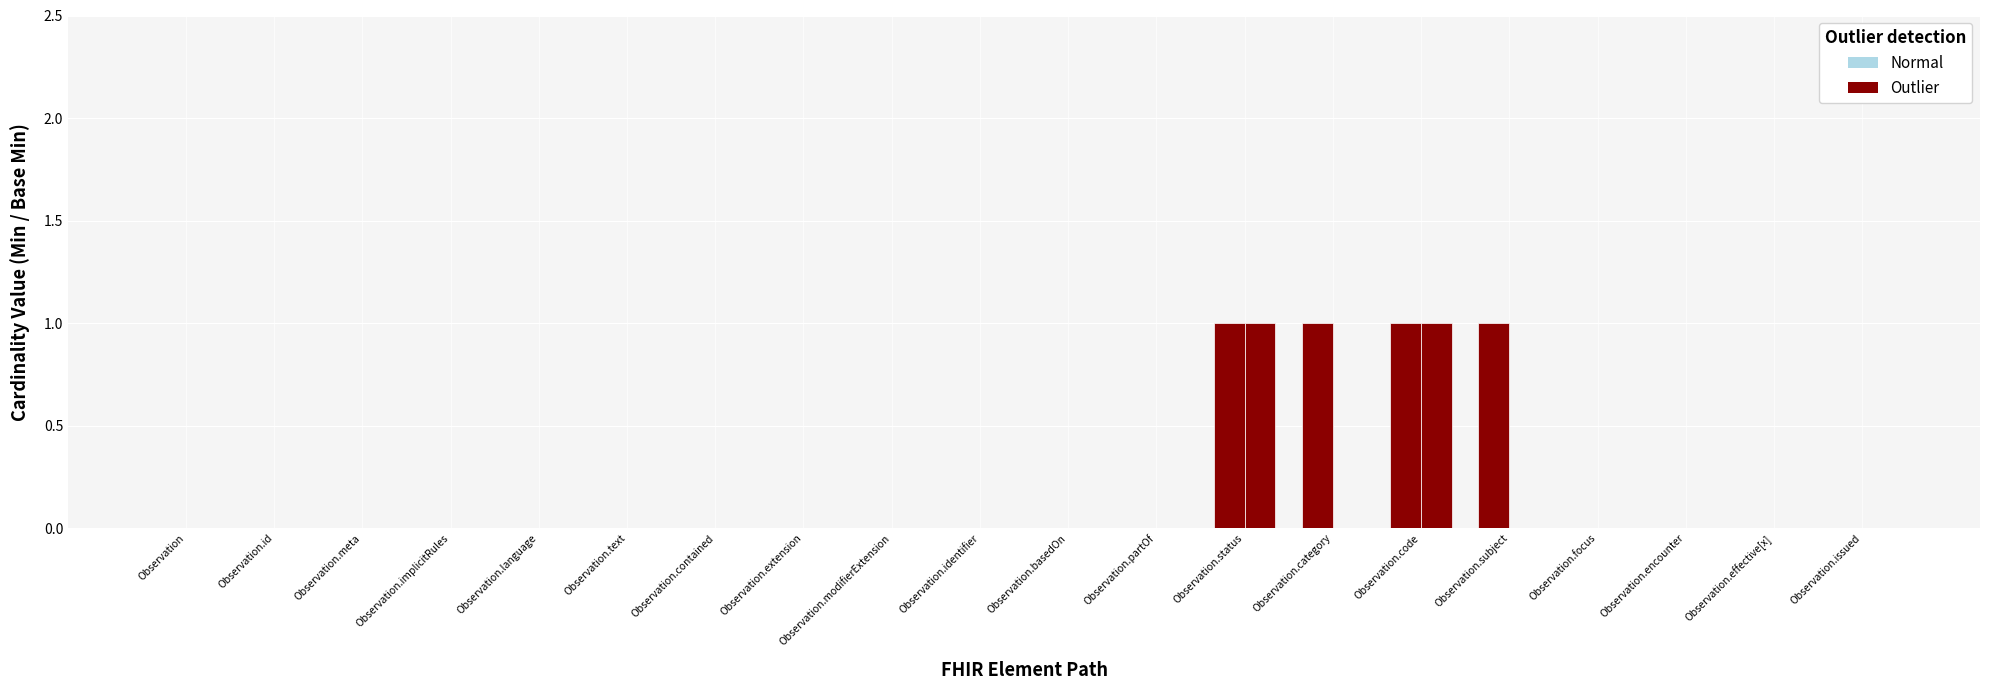

What is the maximum value for min?

1